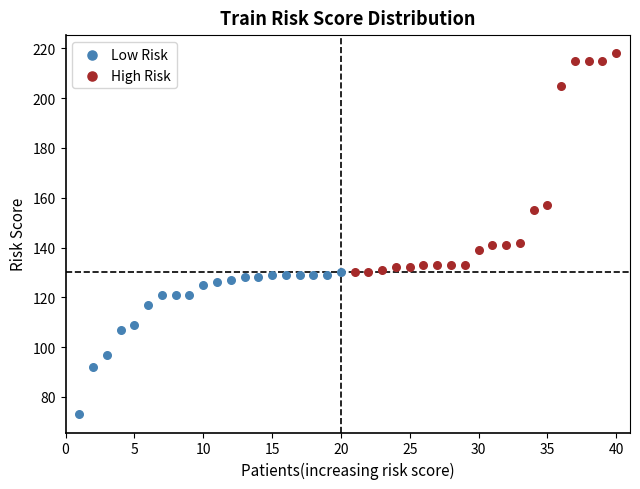

Which series has the widest spread of Y values?

High Risk